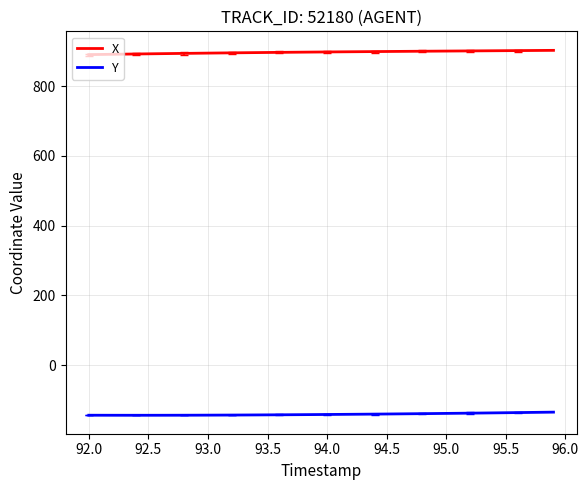

What is the greatest value displayed?

902.7